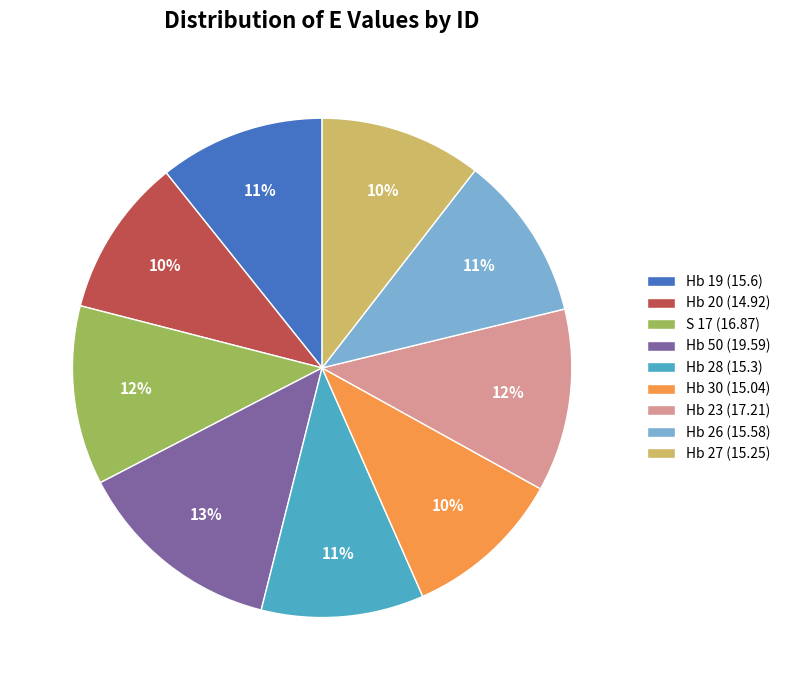

Is the sum of S 17 and Hb 27 greater than half?

No